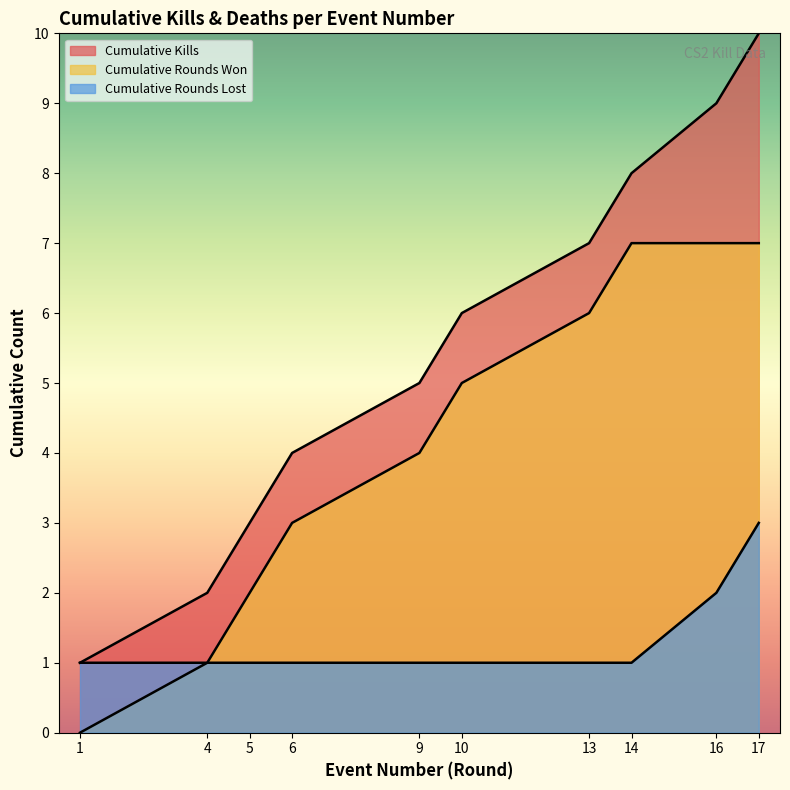

Reading left to right, extract all data points from this chart.

Killer Kills by Round: 1=1	4=2	5=3	6=4	9=5	10=6	13=7	14=8	16=9	17=10
Victim Deaths by Round: 1=0	4=1	5=2	6=3	9=4	10=5	13=6	14=7	16=7	17=7